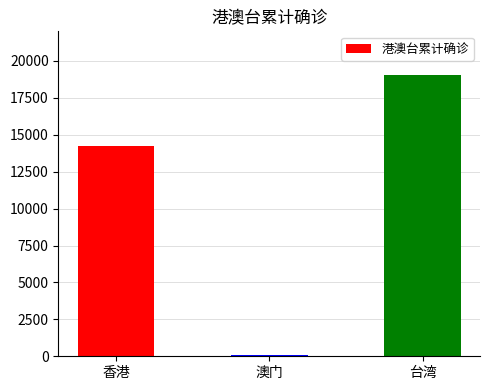

What is the difference between the maximum and minimum values?

18950